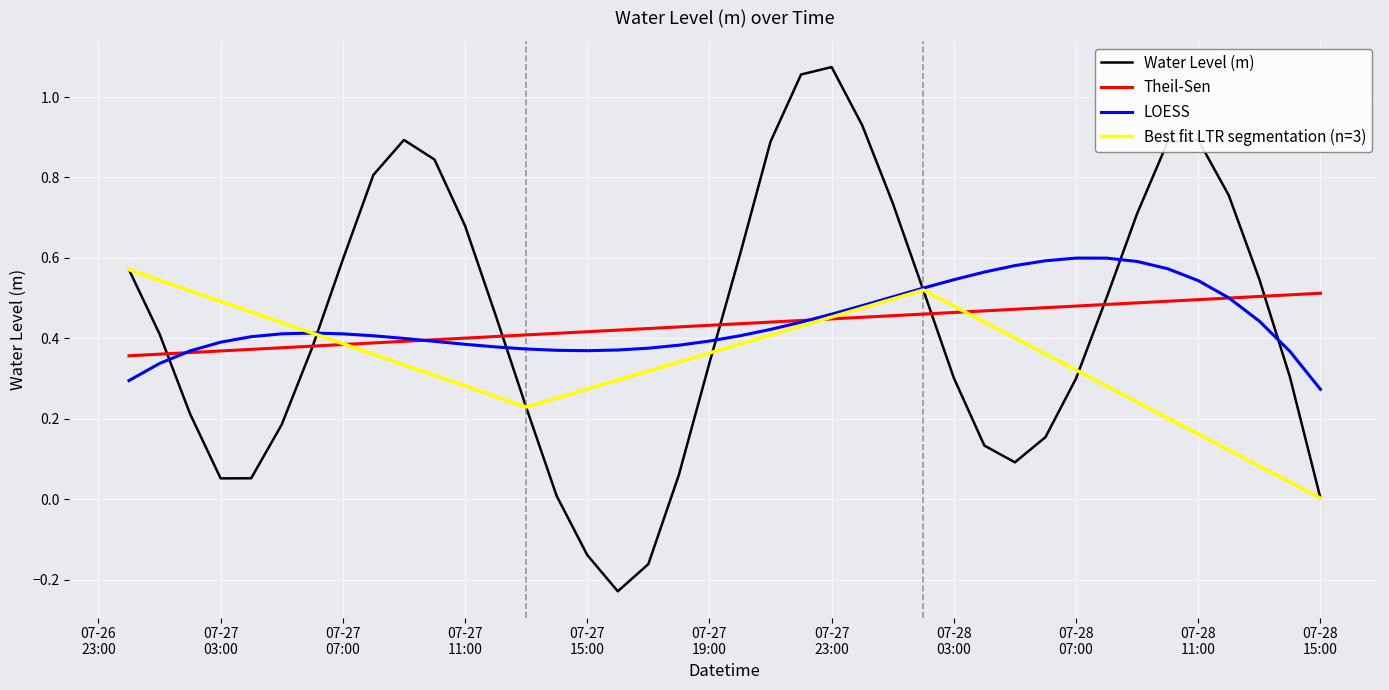

At which category does the data reach its first local peak?

2023-07-27 09:00:00